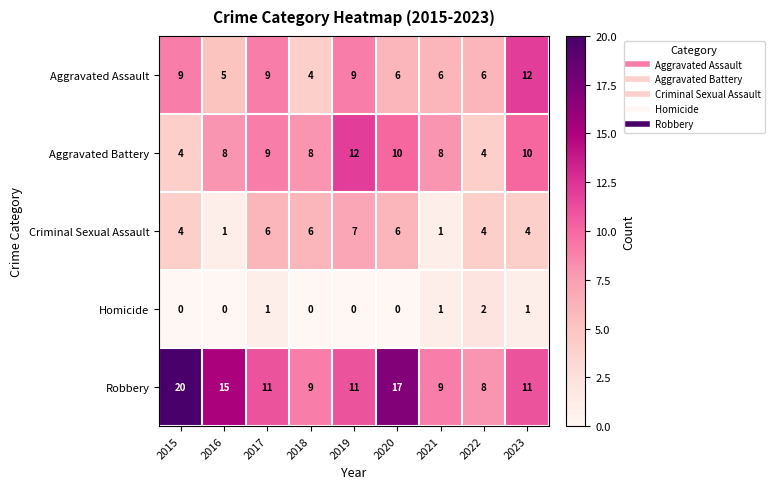

What is the highest value of the Criminal Sexual Assault series?

7